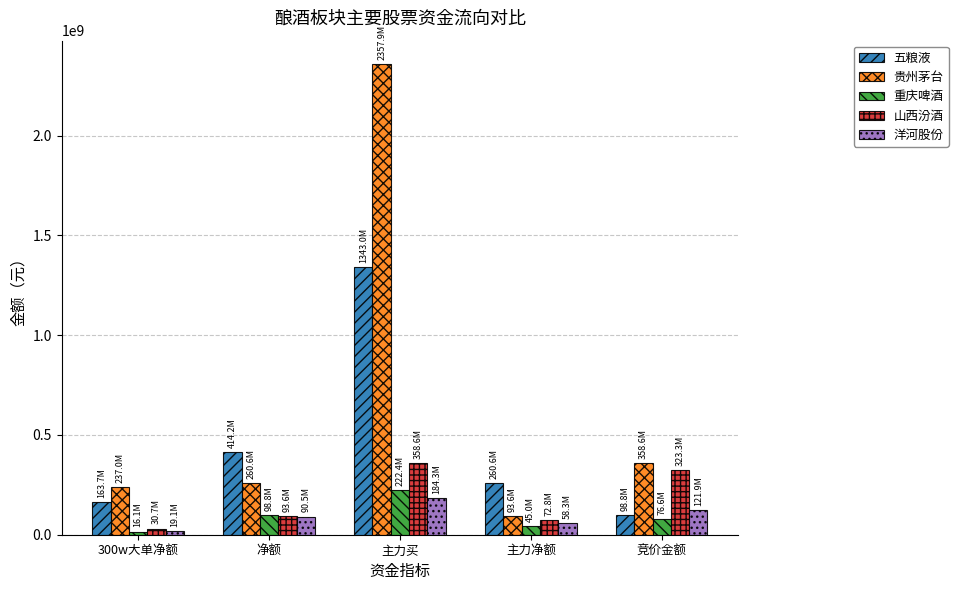

Which series has the largest range (max minus min)?

贵州茅台